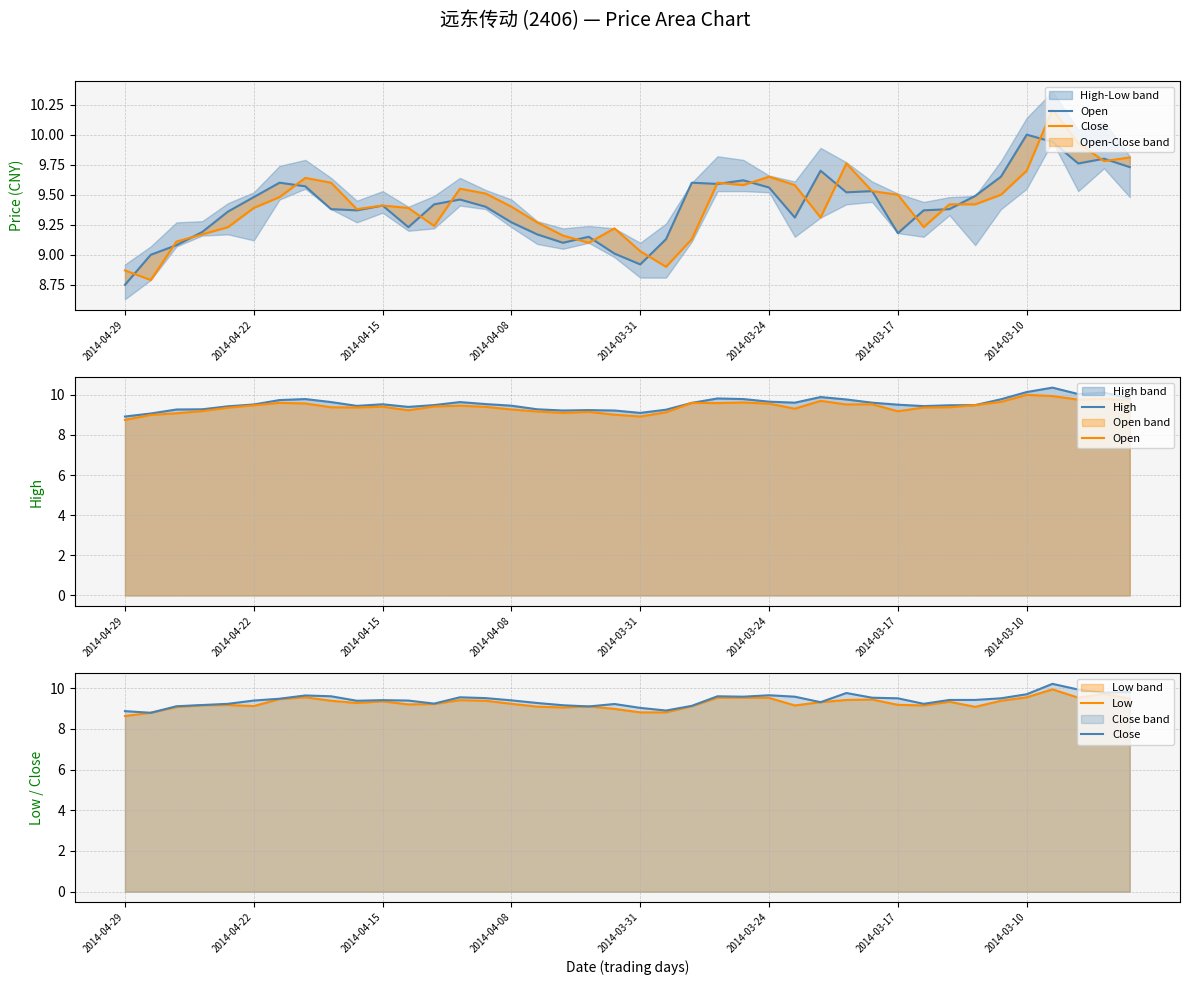

True or false: High and Low intersect in this chart.

False